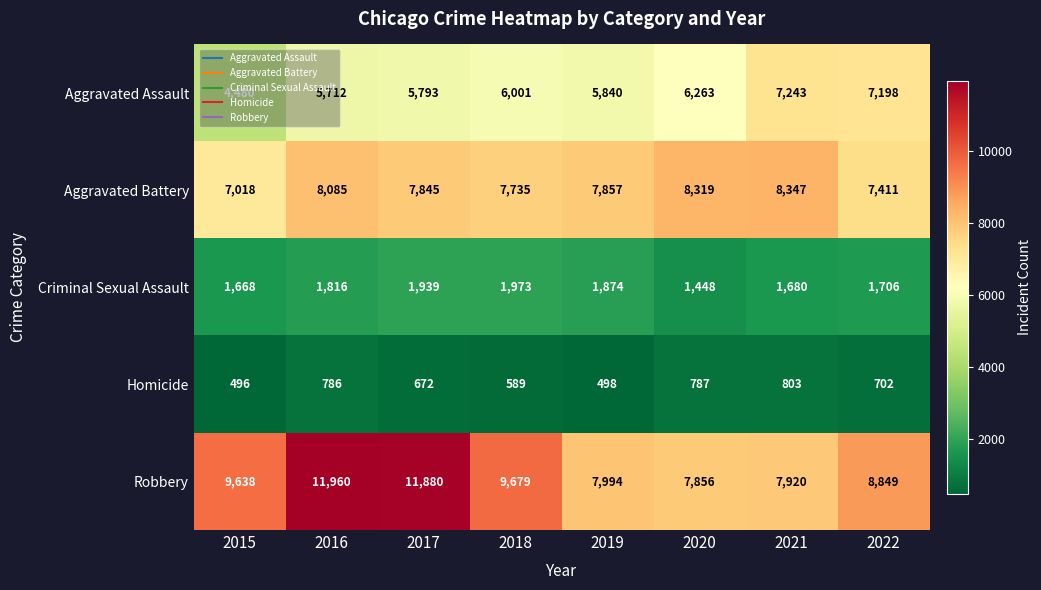

How many data points does each series have?

8